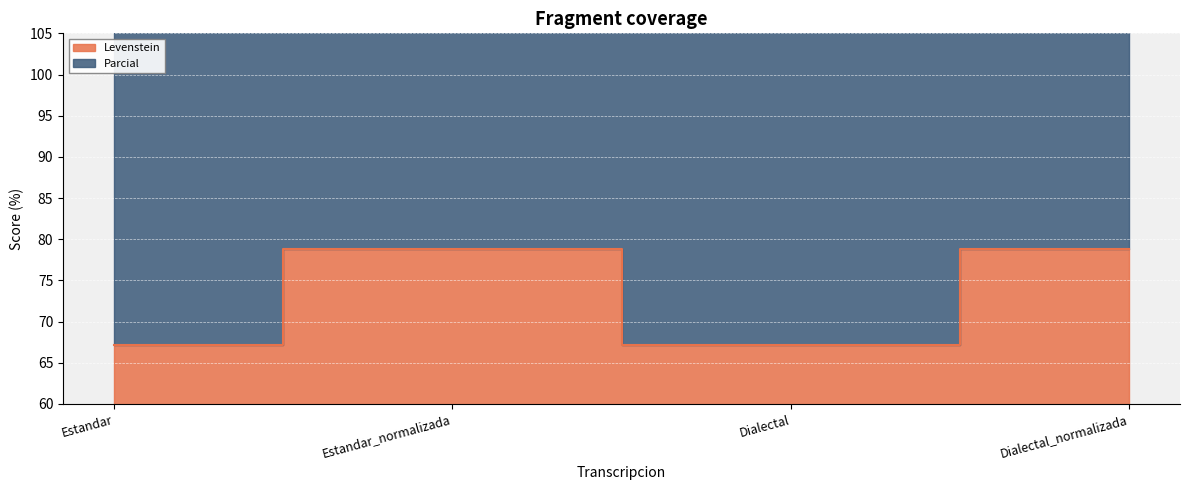

How many lines are shown in the chart?

2